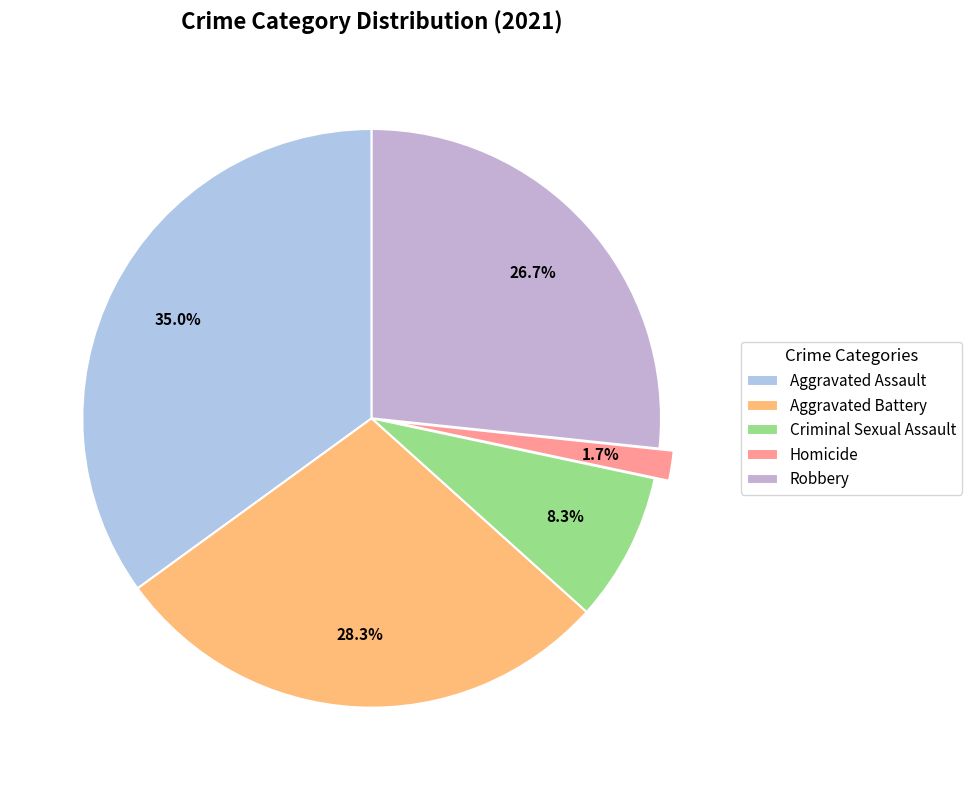

Do Homicide and Robbery together represent more than half of the pie?

No